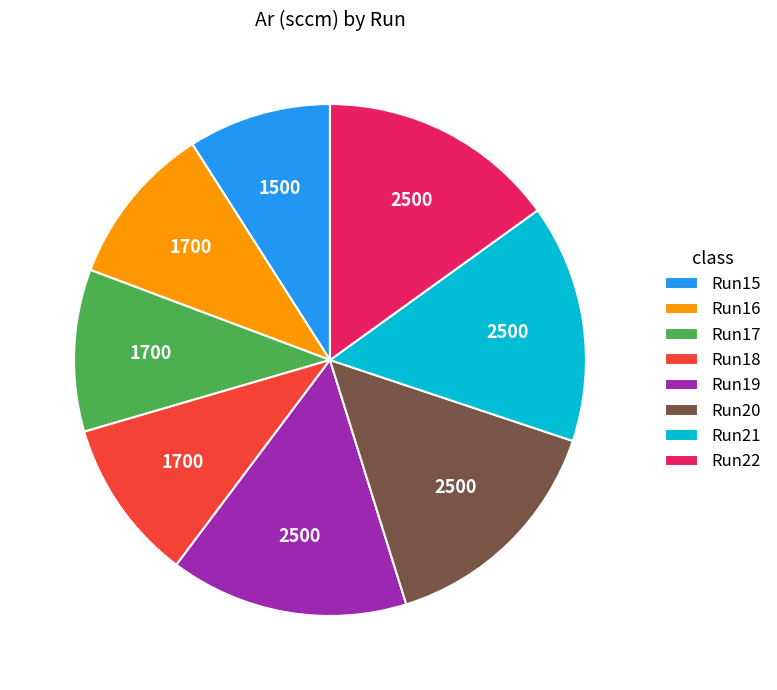

Is it true that Run20 is 15% of the pie?

True